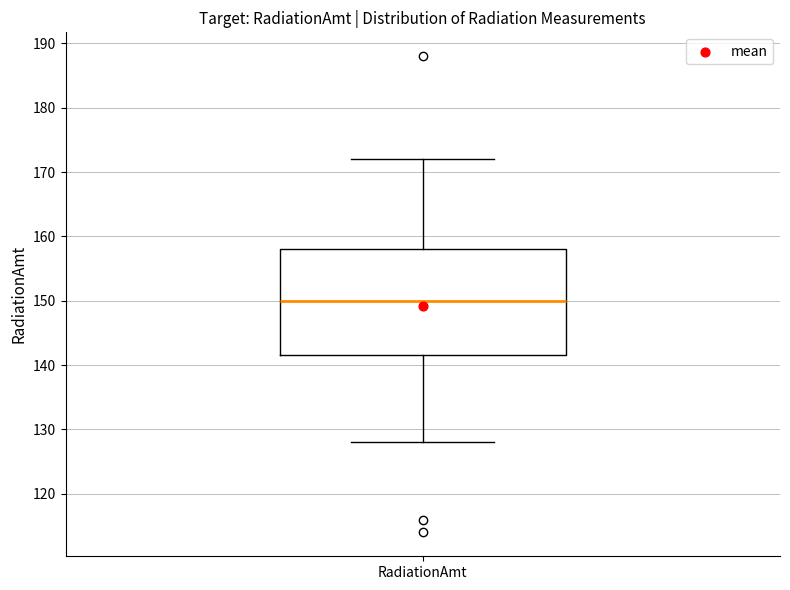

Read this box plot against the y-axis: the position of the median line, the range covered by the box, and the ends of both whiskers. The values are not printed on the chart, so give them approximately, as read against the axis.

median 150, box 142 to 158, whiskers 128 to 172